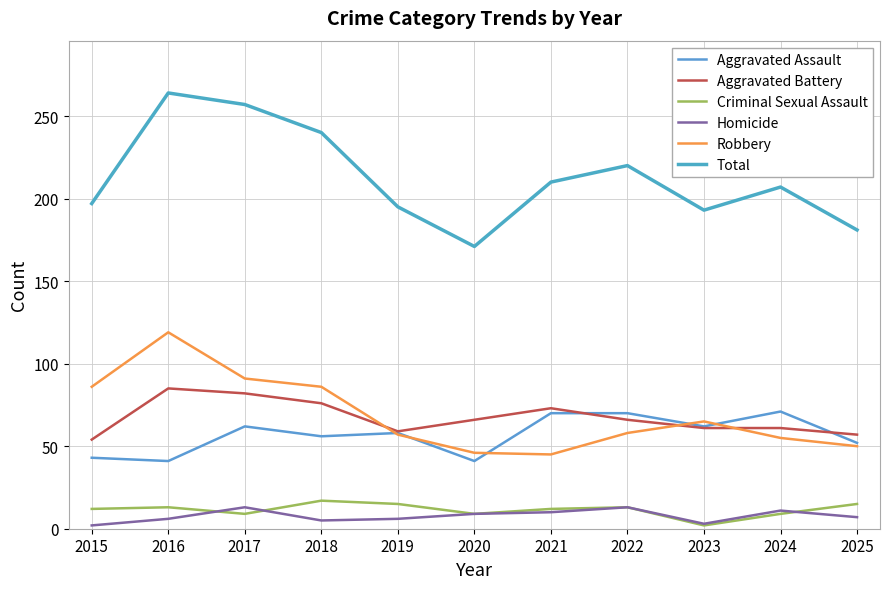

Where does the Robbery series first go above 58?

2015